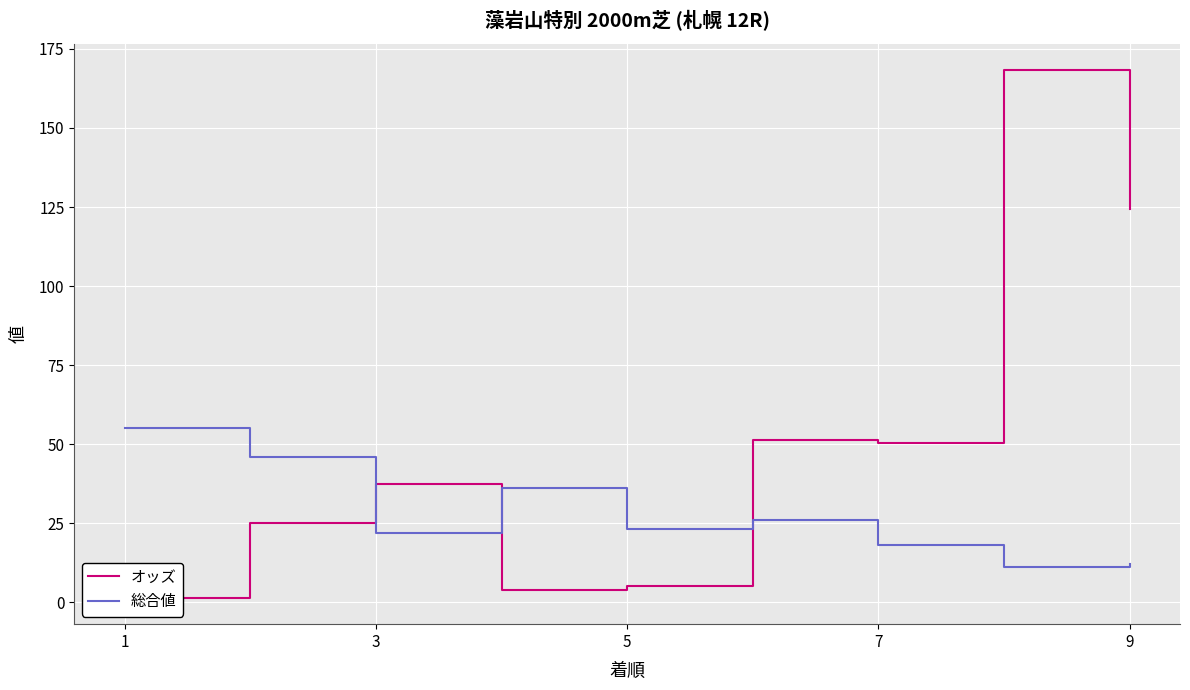

What is the total value across all series at 1?

56.4